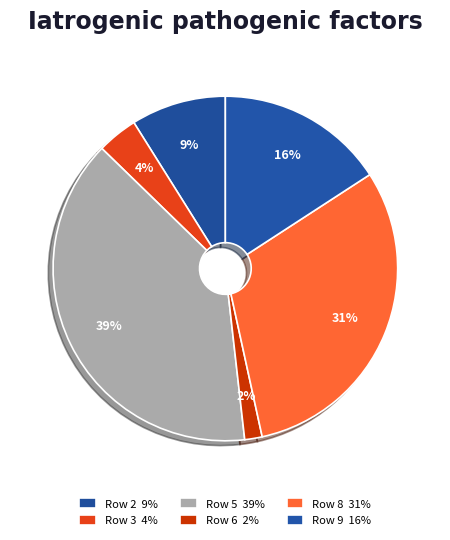

True or false: Row 6 accounts for 2% of the total.

True